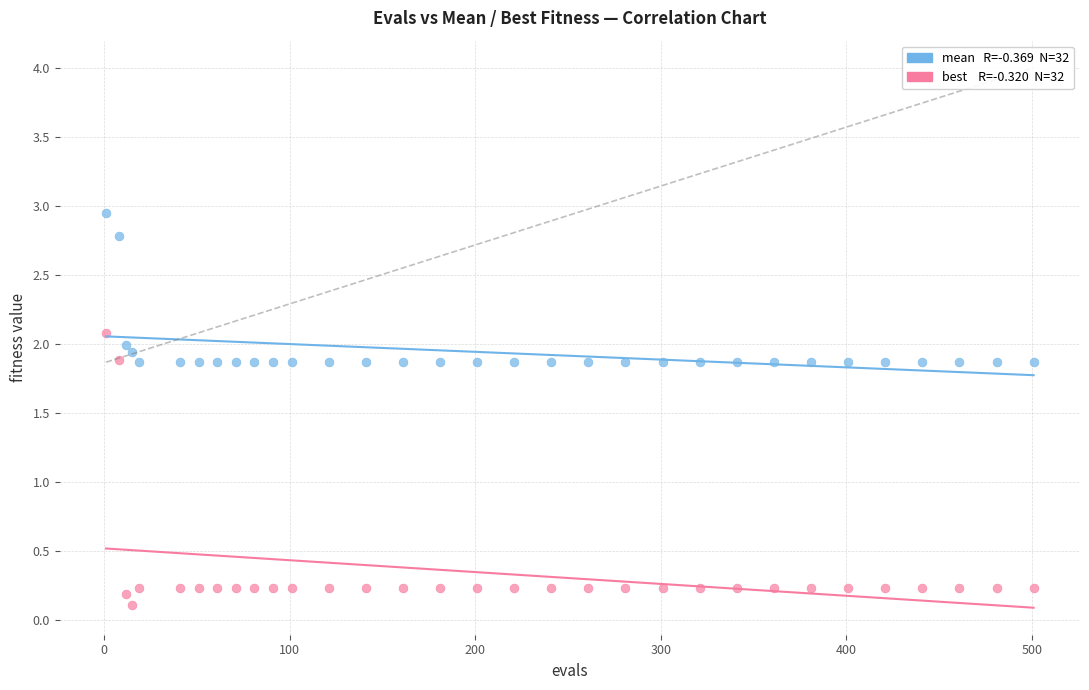

Across all data points, what is the range of Y values (max minus min)?

2.8